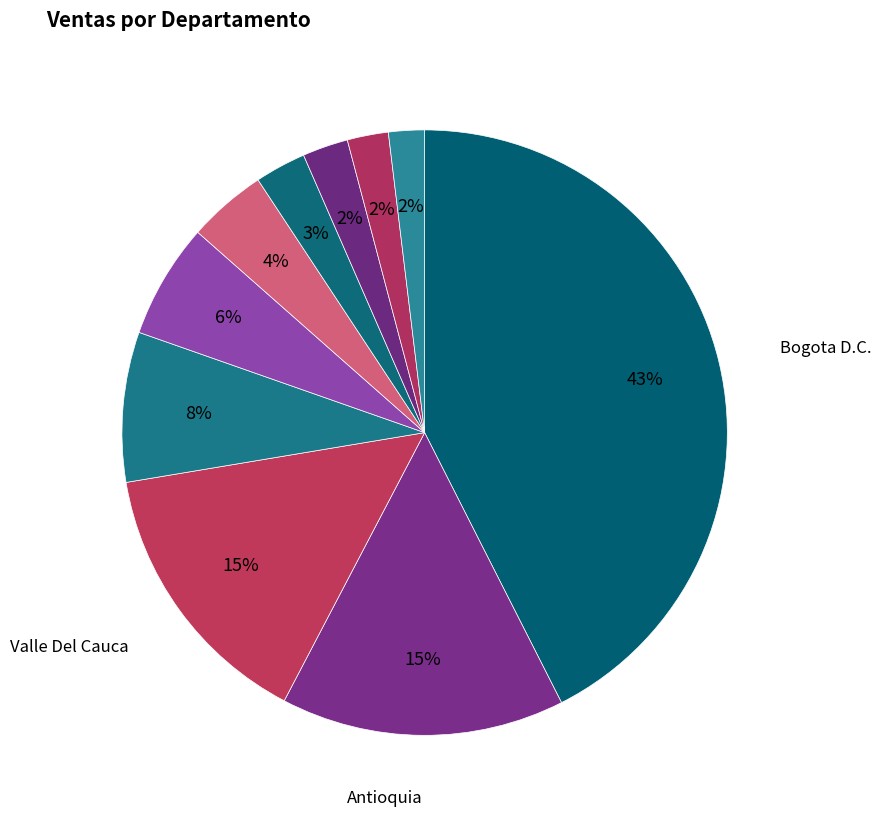

Count the number of slices in the pie.

10